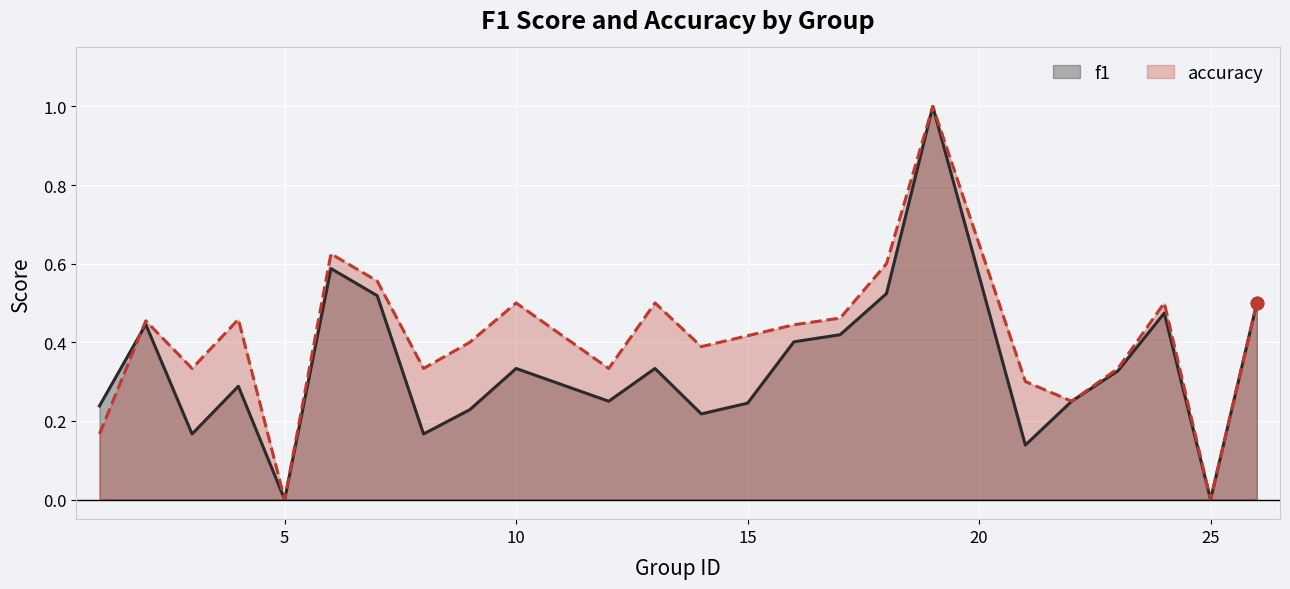

Which series contains the highest Y value?

f1